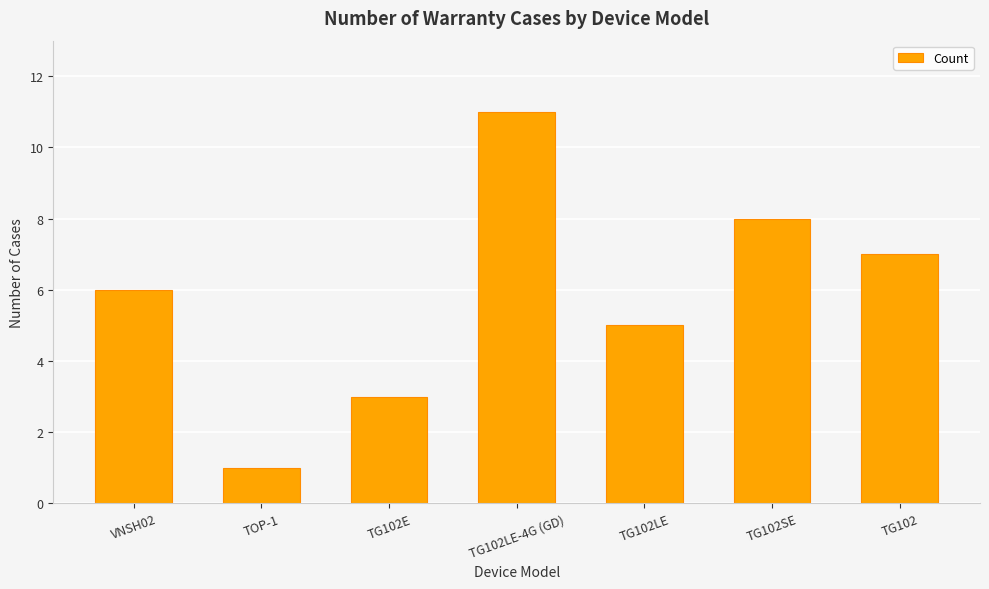

Reading right to left, list all the values displayed in this chart.

TG102=7	TG102SE=8	TG102LE=5	TG102LE-4G (GD)=11	TG102E=3	TOP-1=1	VNSH02=6